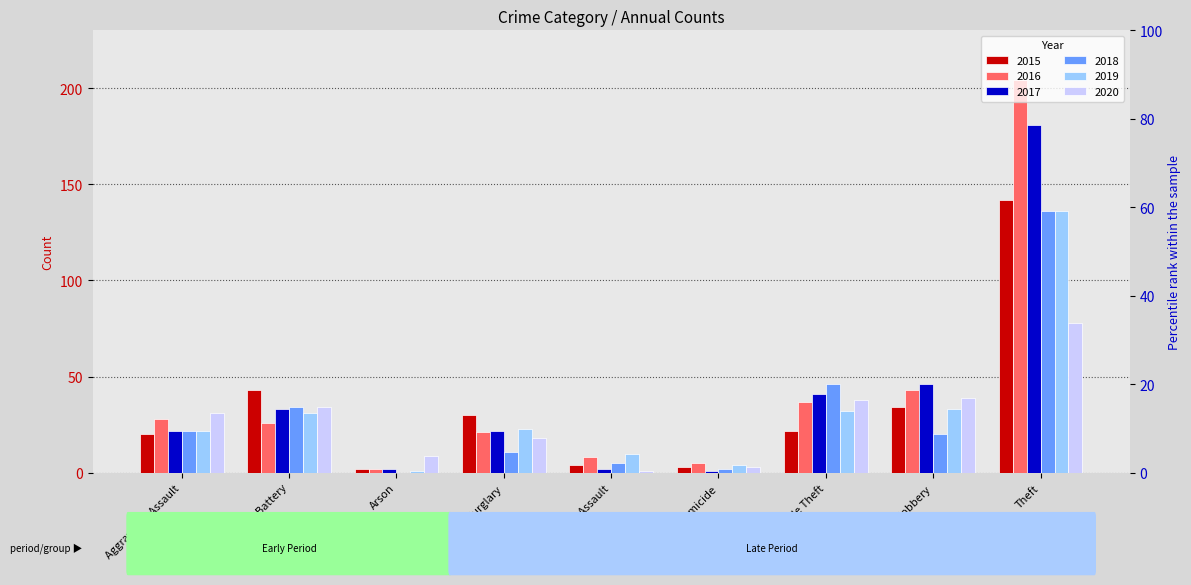

True or false: 2020 has a value of 30 at Burglary.

False